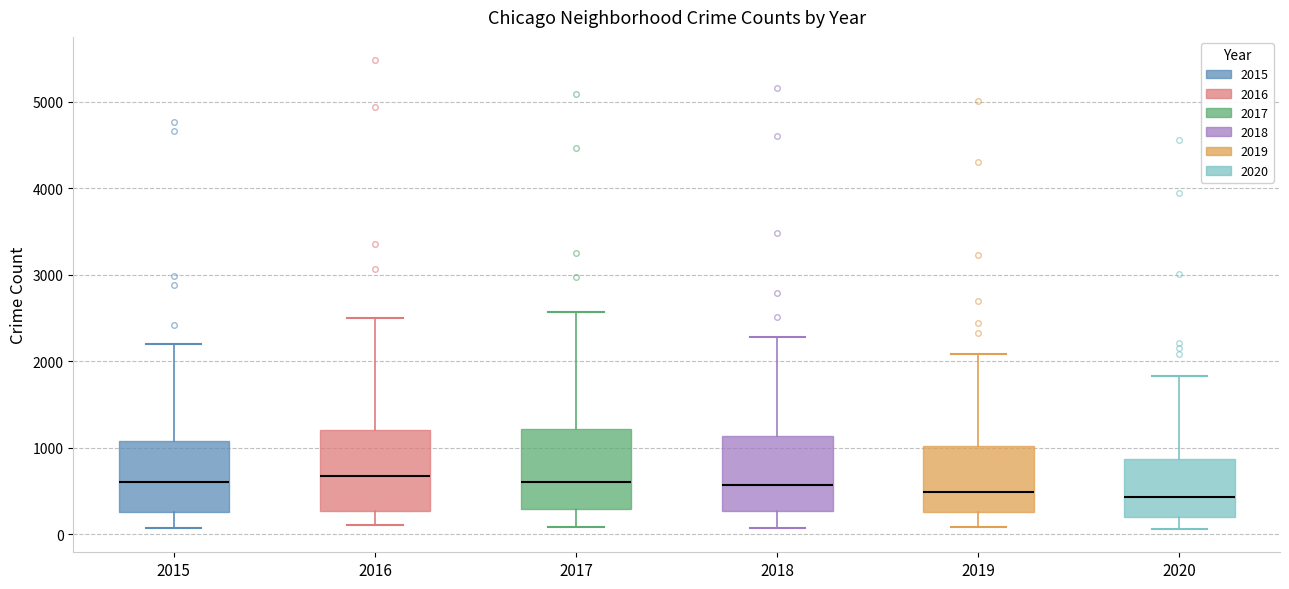

Reading left to right, transcribe this box plot: for each box, give where its median line is, the range the box spans, and where its two whiskers end, as read against the y-axis. The values are not printed on the chart, so give them approximately, as read against the axis.

2015: median 600, box 300 to 1100, whiskers 100 to 2200
2016: median 700, box 300 to 1200, whiskers 100 to 2500
2017: median 600, box 300 to 1200, whiskers 100 to 2600
2018: median 600, box 300 to 1100, whiskers 100 to 2300
2019: median 500, box 300 to 1000, whiskers 100 to 2100
2020: median 400, box 200 to 900, whiskers 100 to 1800